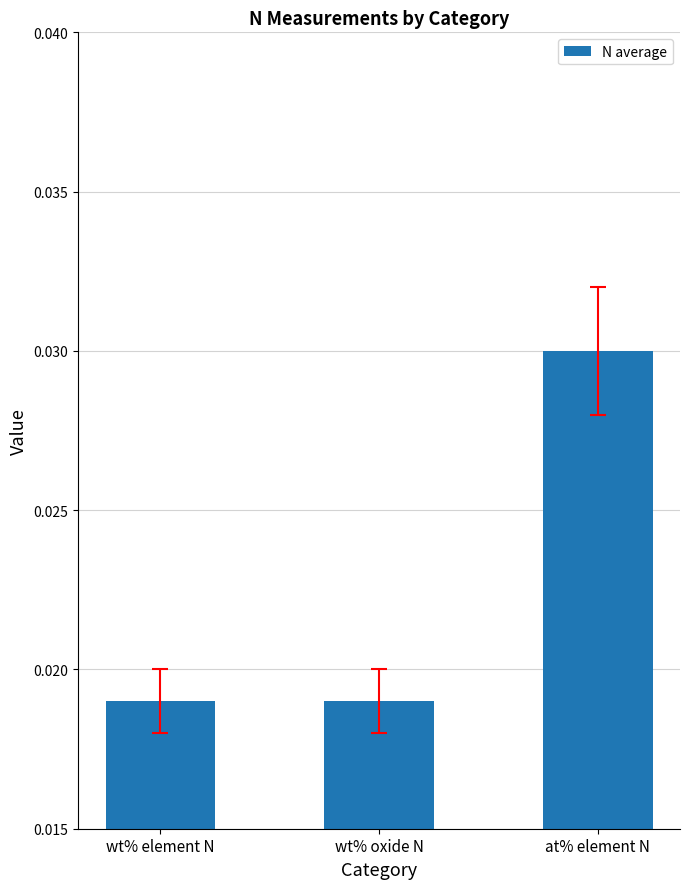

What is the label of the 1st bar from the left?

wt% element N